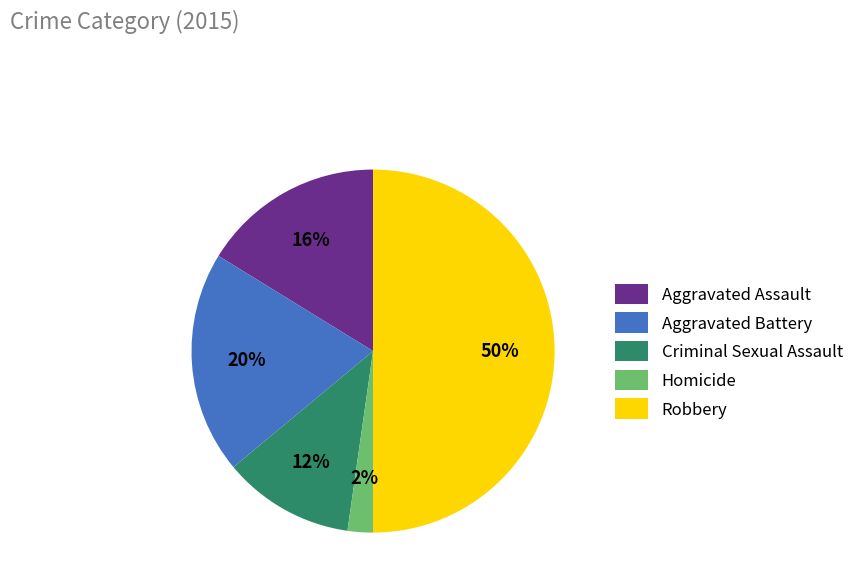

To the nearest percent, what percentage of the pie is Aggravated Battery?

20%